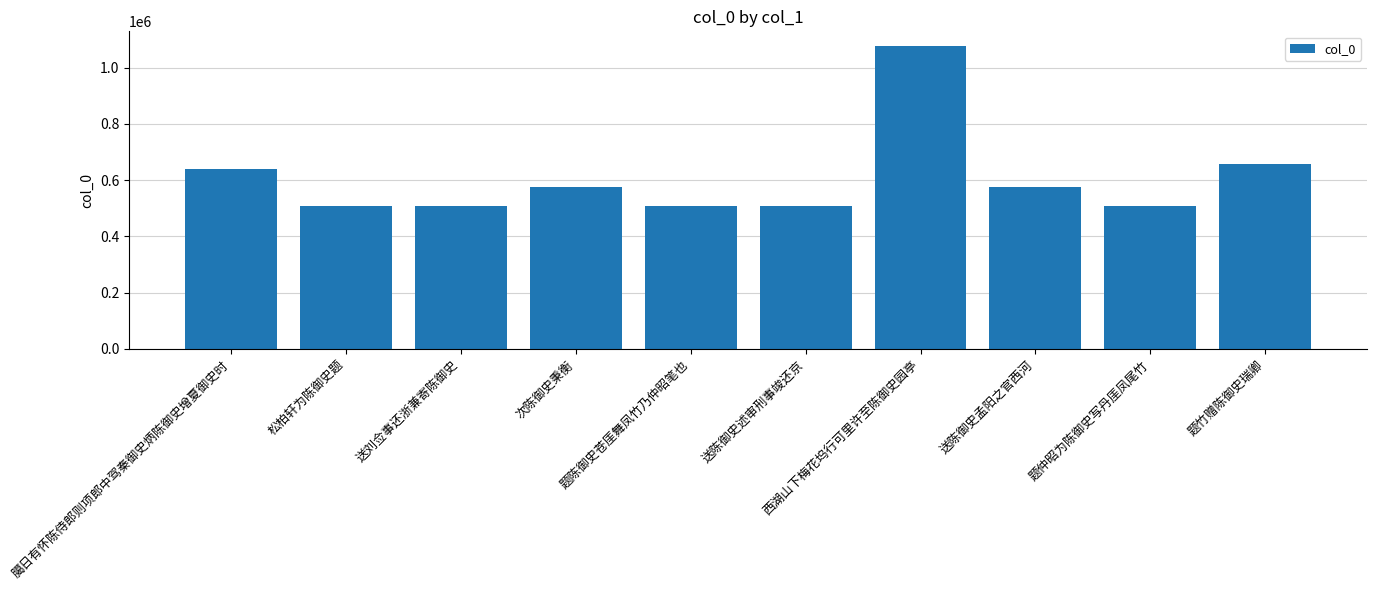

At which category does the chart reach its peak across all series?

西湖山下梅花坞行可里许至陈御史园亭